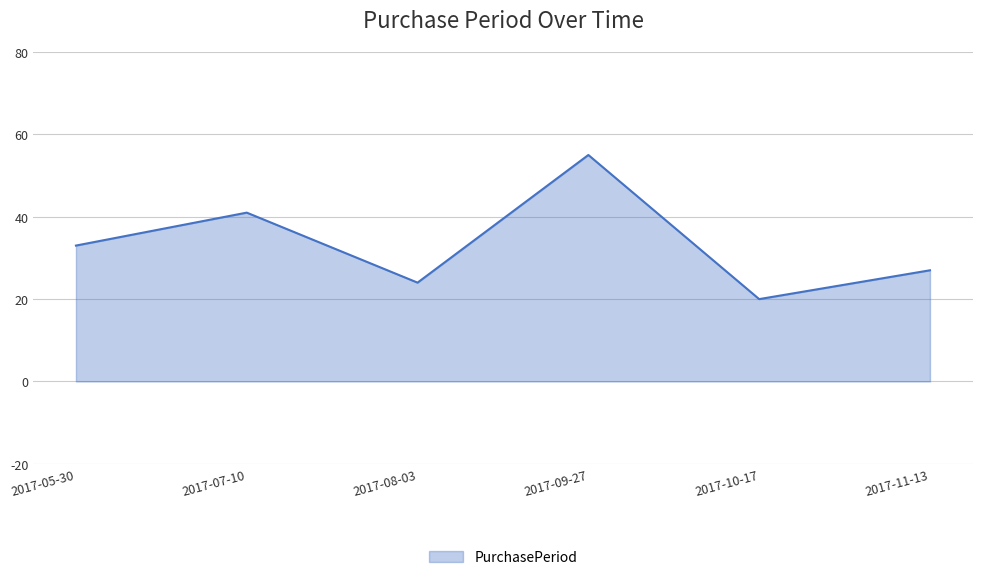

What value does the data have at 2017-09-27, to the nearest 10?

60